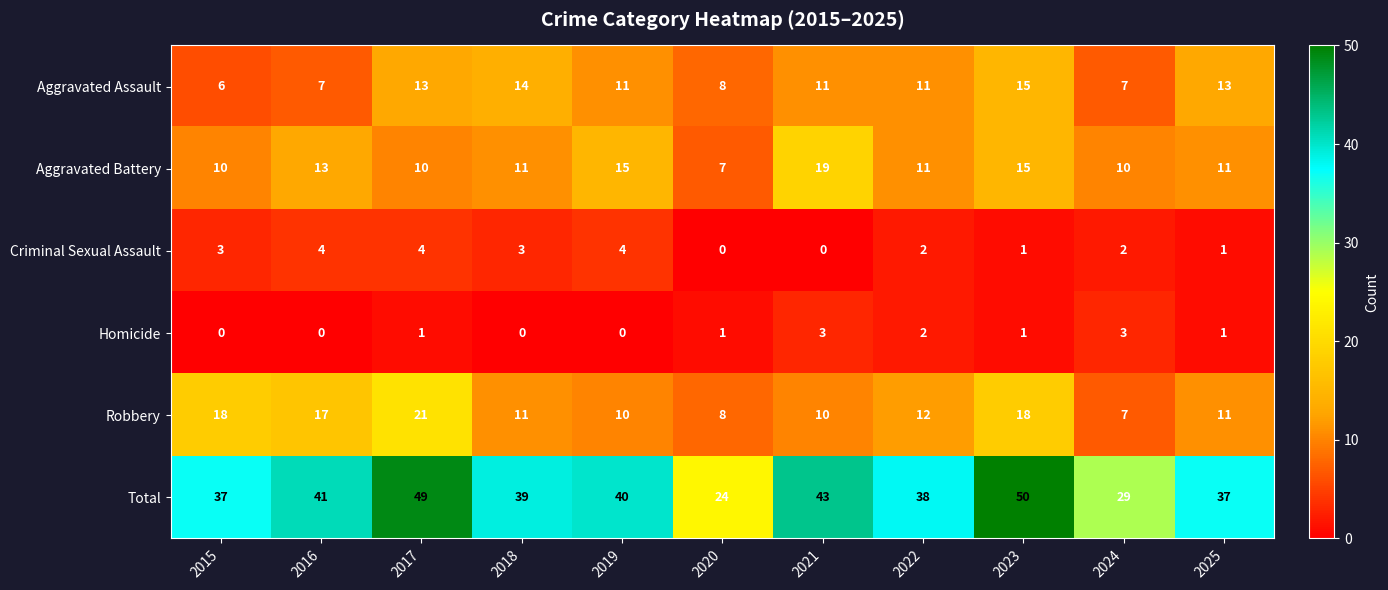

Count the Criminal Sexual Assault values in the range 1 to 4.

9